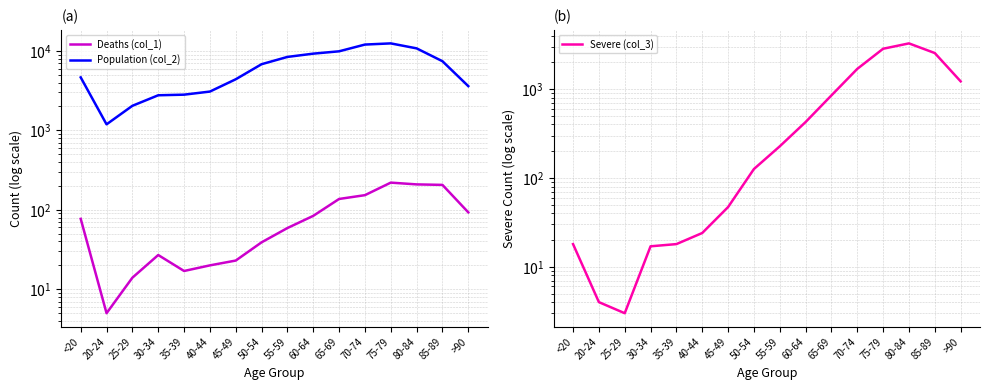

Where is the first local maximum for Severe (col_3)?

80-84